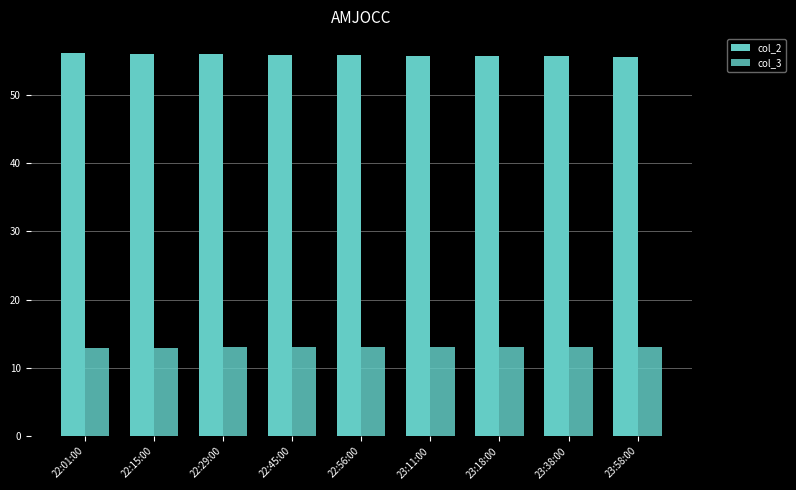

Rank the series by their maximum value, from highest to lowest.

col_2, col_3